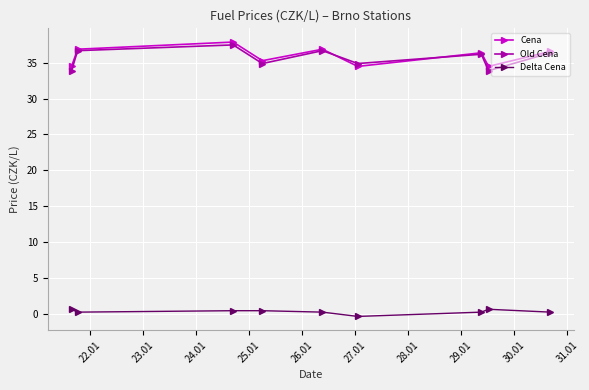

What is the value of the Cena point at the 4th from the left?

35.3